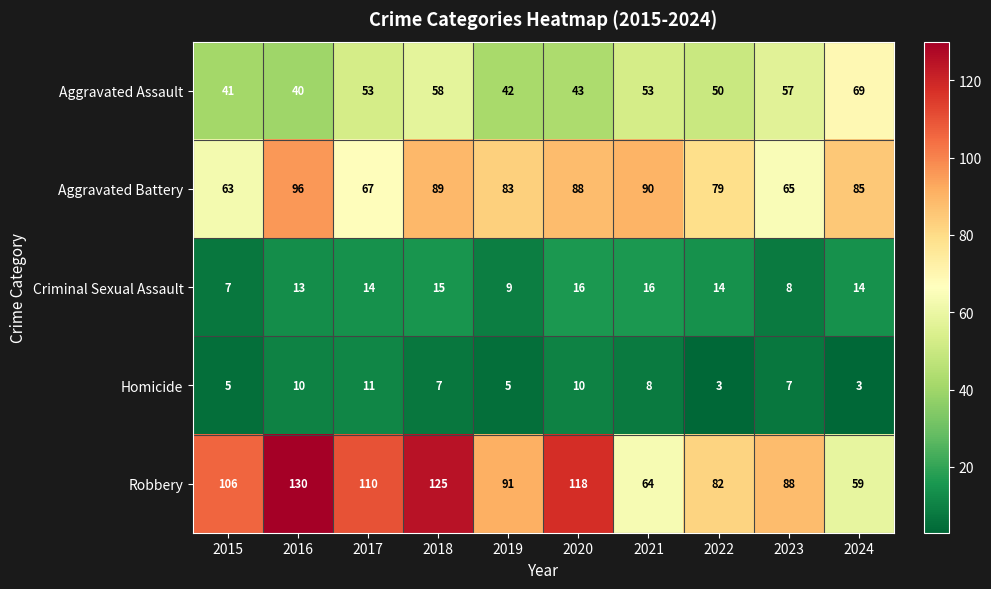

What is the sum of the Robbery values at 2023 and 2017?

198